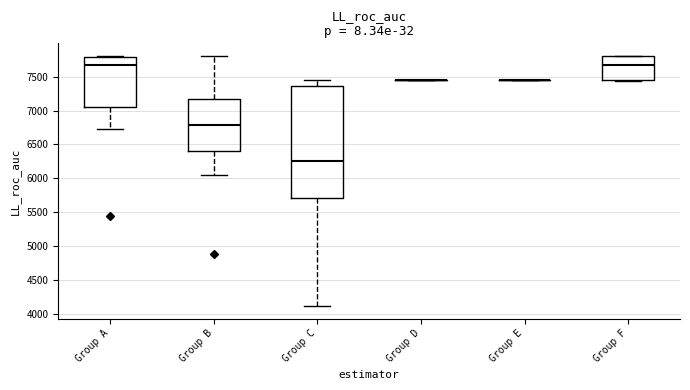

Reading left to right, read every box against the y-axis: the position of its median line, the range the box covers, and the ends of its whiskers. The values are not printed on the chart, so give them approximately, as read against the axis.

Group A: median 7700, box 7050 to 7800, whiskers 6750 to 7800
Group B: median 6800, box 6400 to 7150, whiskers 6050 to 7800
Group C: median 6250, box 5700 to 7350, whiskers 4100 to 7450
Group D: box collapsed to a line at 7450, whiskers 7450 to 7450
Group E: box collapsed to a line at 7450, whiskers 7450 to 7450
Group F: median 7700, box 7450 to 7800, whiskers 7450 (just below the box's lower edge) to 7800